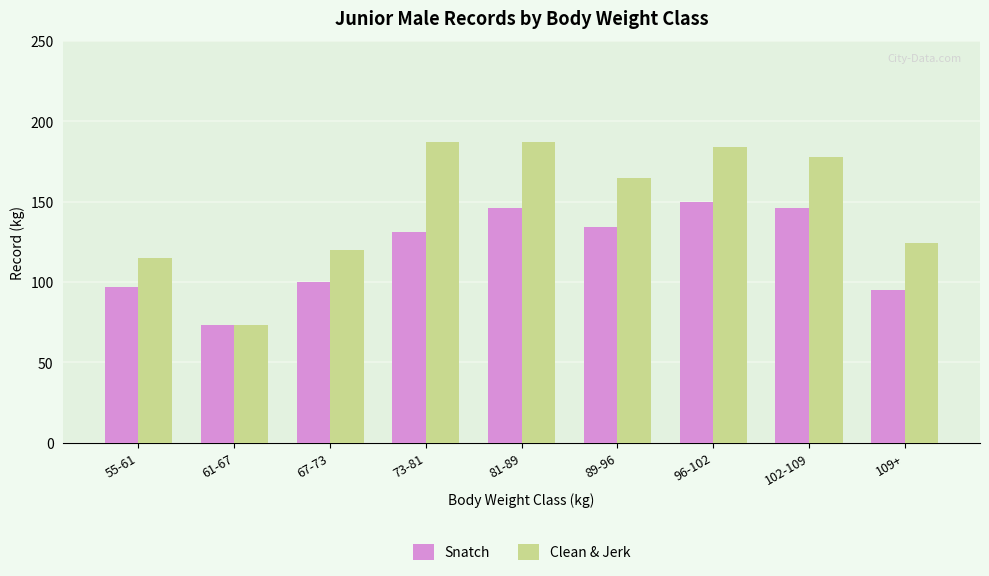

What is the minimum value shown in the chart?

73